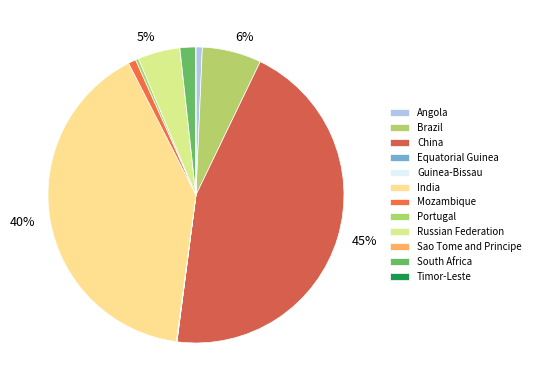

To the nearest percent, what is the difference between the largest and smallest slice percentages?

45%